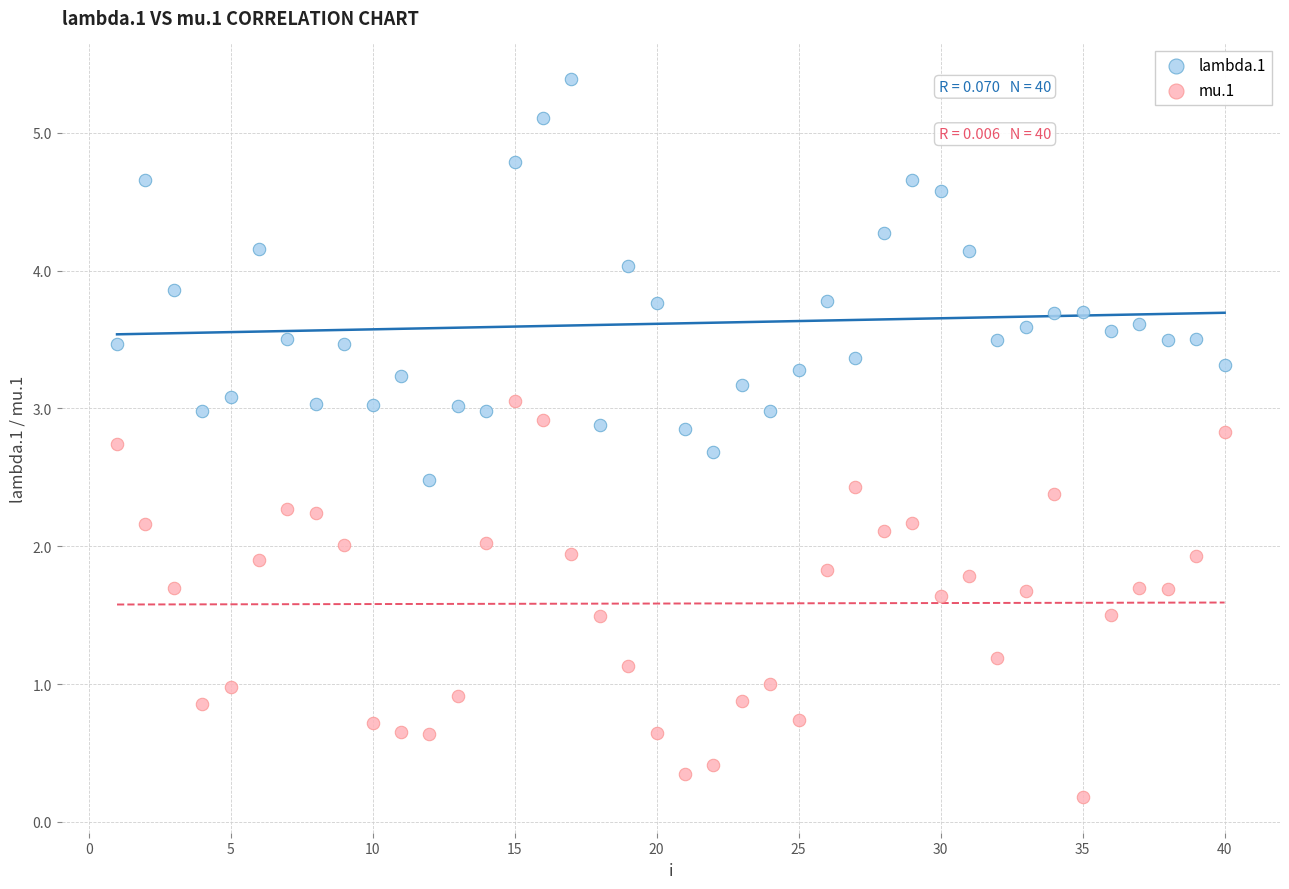

Across all data points, what is the range of X values (max minus min)?

39.0